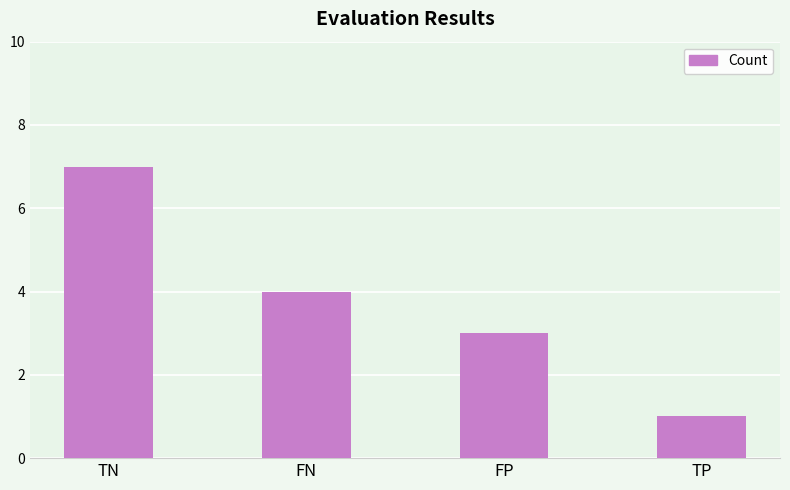

What is the label of the 1st bar from the left?

TN